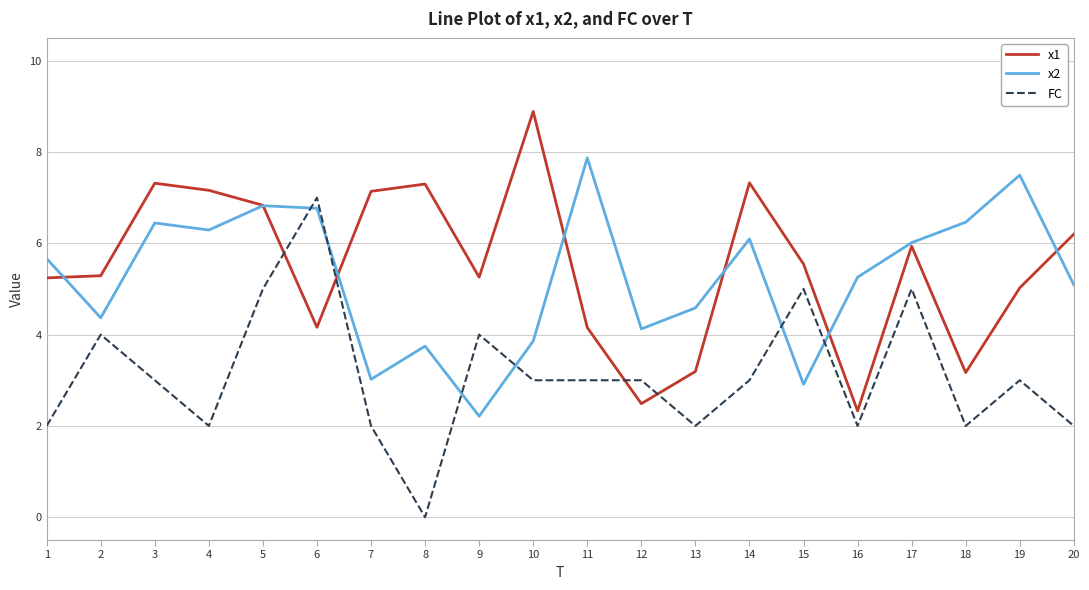

At 20, list the series in order from smallest to largest.

FC, x2, x1